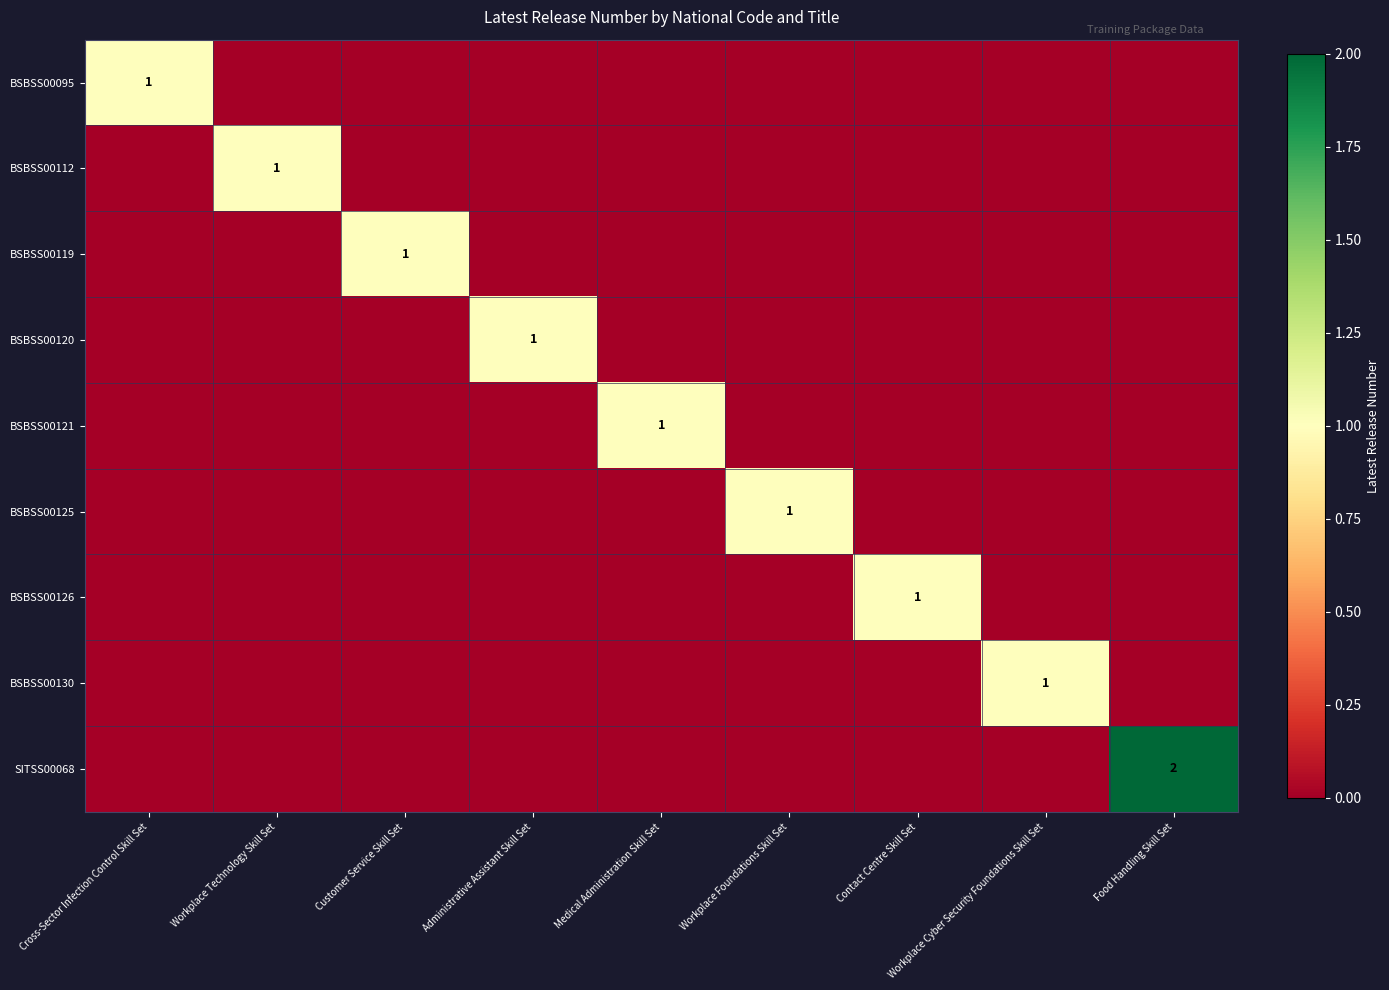

The value of SITSS00068 at Food Handling Skill Set is 2. True or false?

True